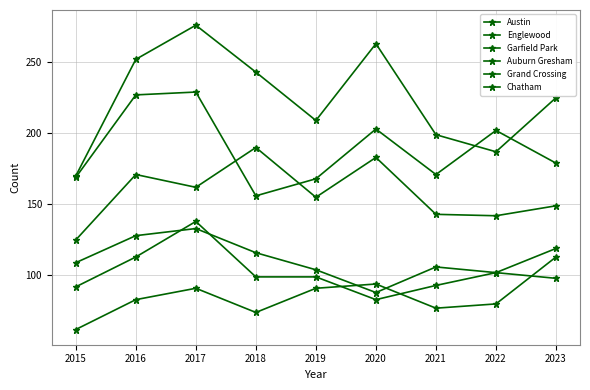

At 2022, list the series in order from largest to smallest.

Englewood, Austin, Garfield Park, Auburn Gresham, Grand Crossing, Chatham